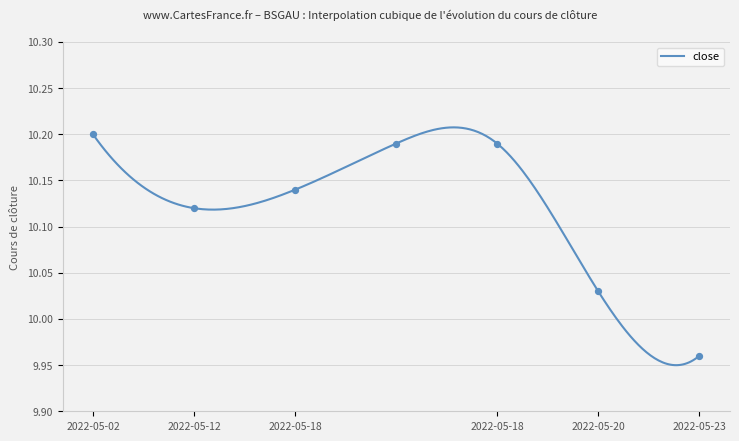

At how many categories does at least one series exceed 10?

6